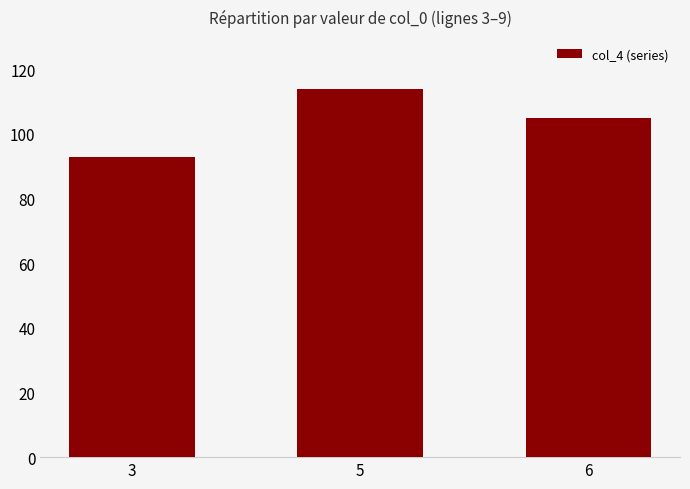

Approximately how many times larger is the value at 5 compared to 6?

1.1